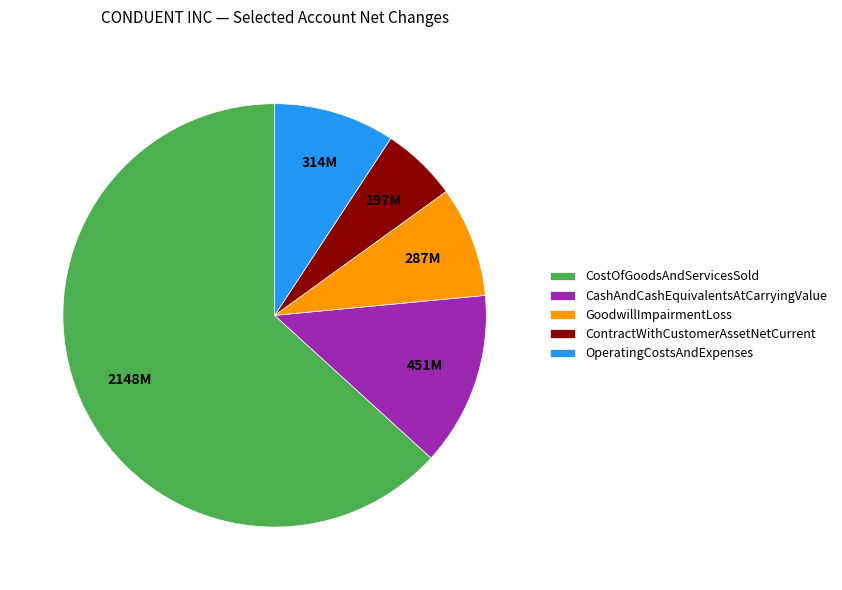

Is it true that CostOfGoodsAndServicesSold is 55% of the pie?

False